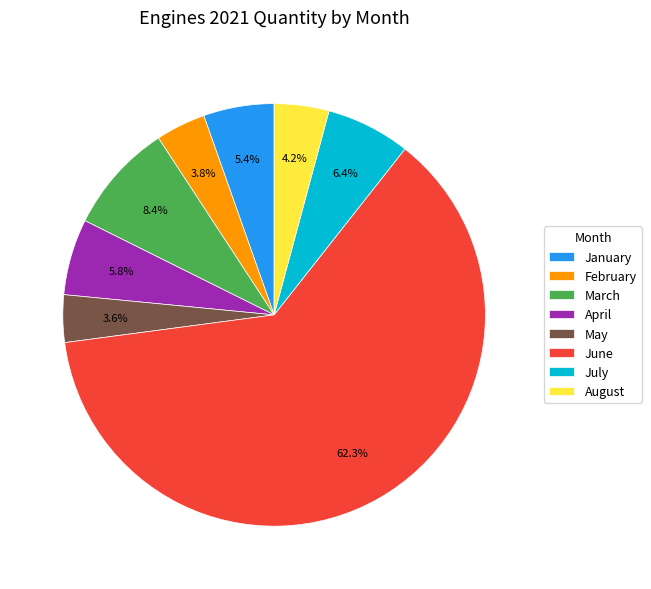

Is it true that July is 1% of the pie?

False